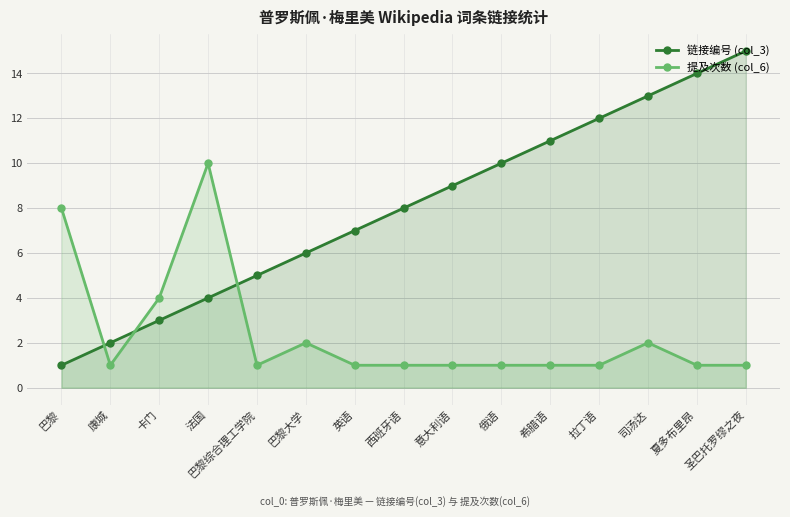

Reading right to left, transcribe all the data shown in this chart.

链接编号 (col_3): 圣巴托罗缪之夜=15	夏多布里昂=14	司汤达=13	拉丁语=12	希腊语=11	俄语=10	意大利语=9	西班牙语=8	英语=7	巴黎大学=6	巴黎综合理工学院=5	法国=4	卡门=3	康城=2	巴黎=1
提及次数 (col_6): 圣巴托罗缪之夜=1	夏多布里昂=1	司汤达=2	拉丁语=1	希腊语=1	俄语=1	意大利语=1	西班牙语=1	英语=1	巴黎大学=2	巴黎综合理工学院=1	法国=10	卡门=4	康城=1	巴黎=8